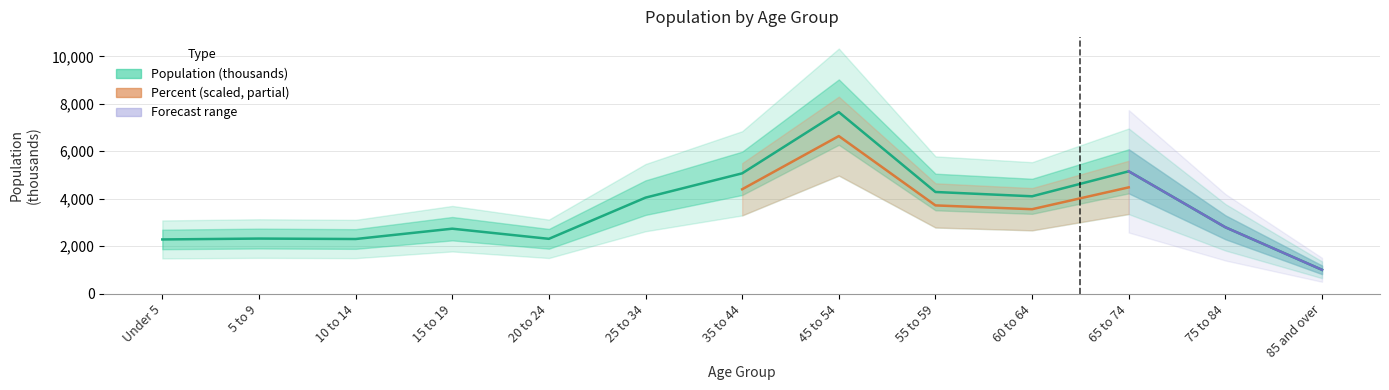

Rank the categories by value from highest to lowest.

45 to 54, 65 to 74, 35 to 44, 55 to 59, 60 to 64, 25 to 34, 75 to 84, 15 to 19, 5 to 9, 20 to 24, 10 to 14, Under 5, 85 and over